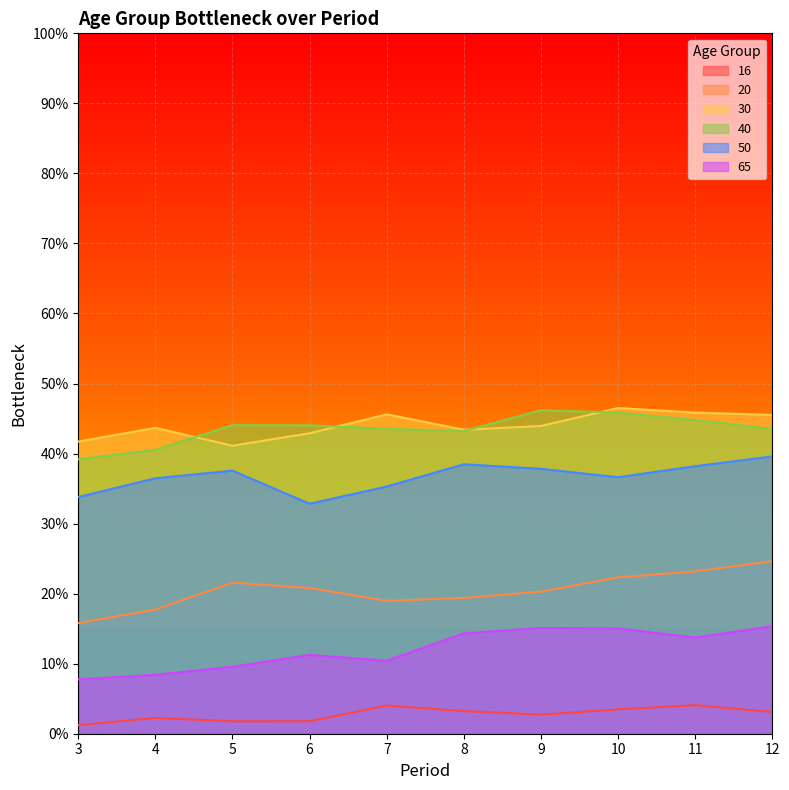

True or false: 50 has a value of 0.3 at 3.

True